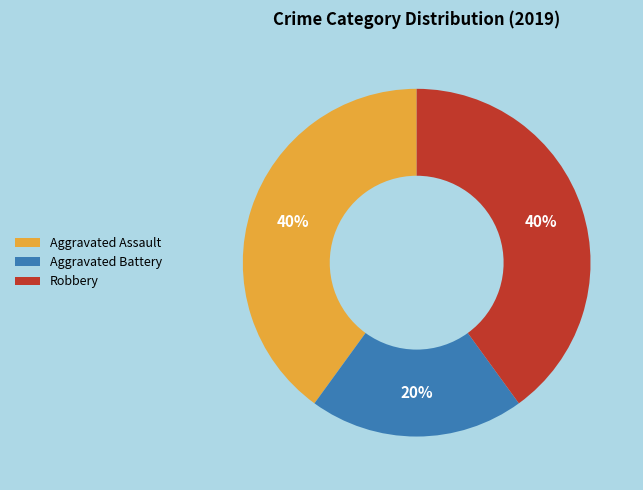

To the nearest percent, what is the combined percentage of Aggravated Assault and Robbery?

80%